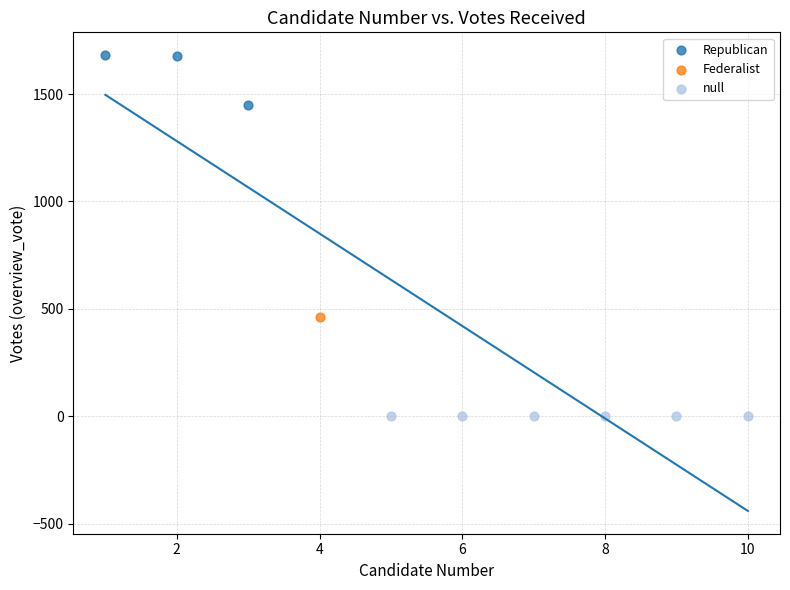

What are all the series names shown in the legend?

Republican, Federalist, null